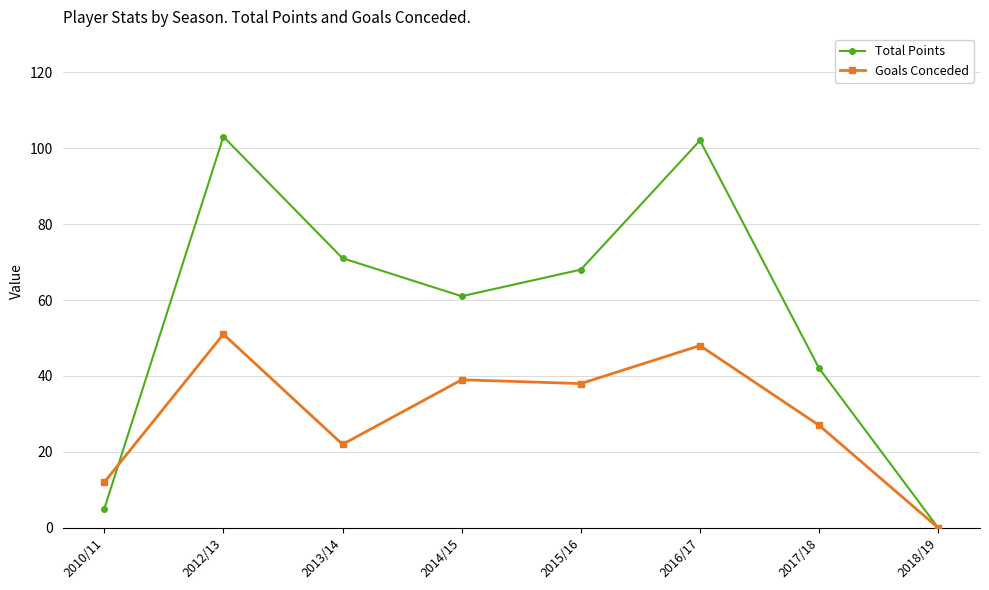

At 2010/11, list the series in order from largest to smallest.

Goals Conceded, Total Points